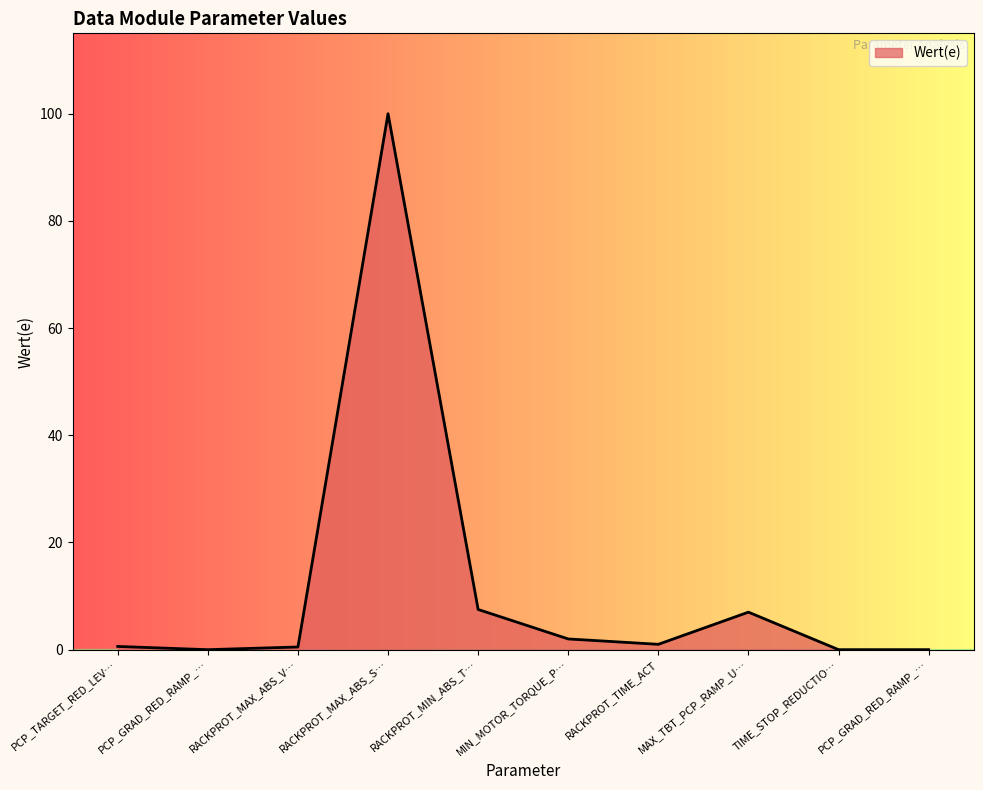

How many lines are shown in the chart?

1